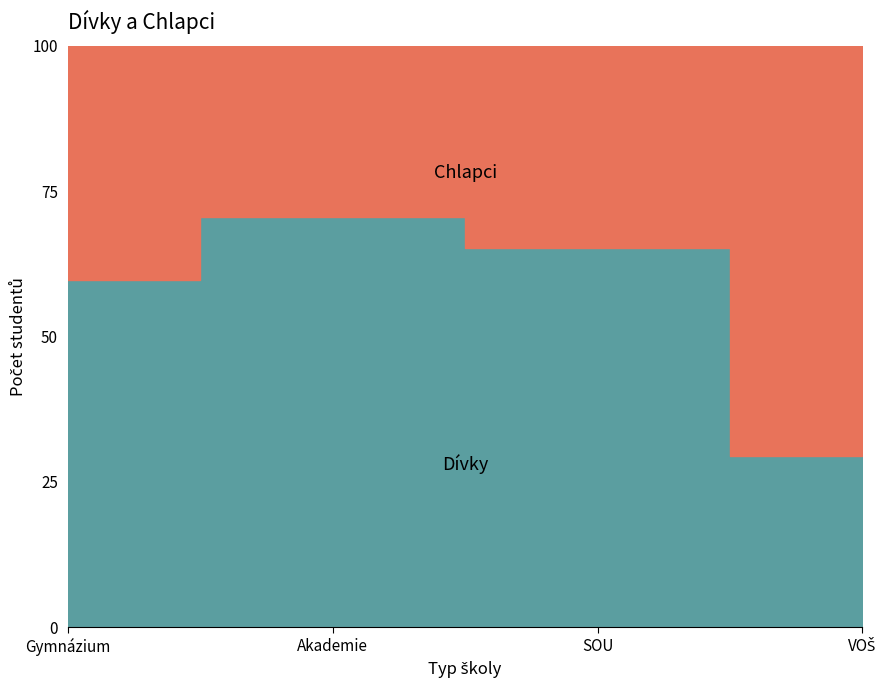

What are all the series names shown in the legend?

Dívky, Chlapci